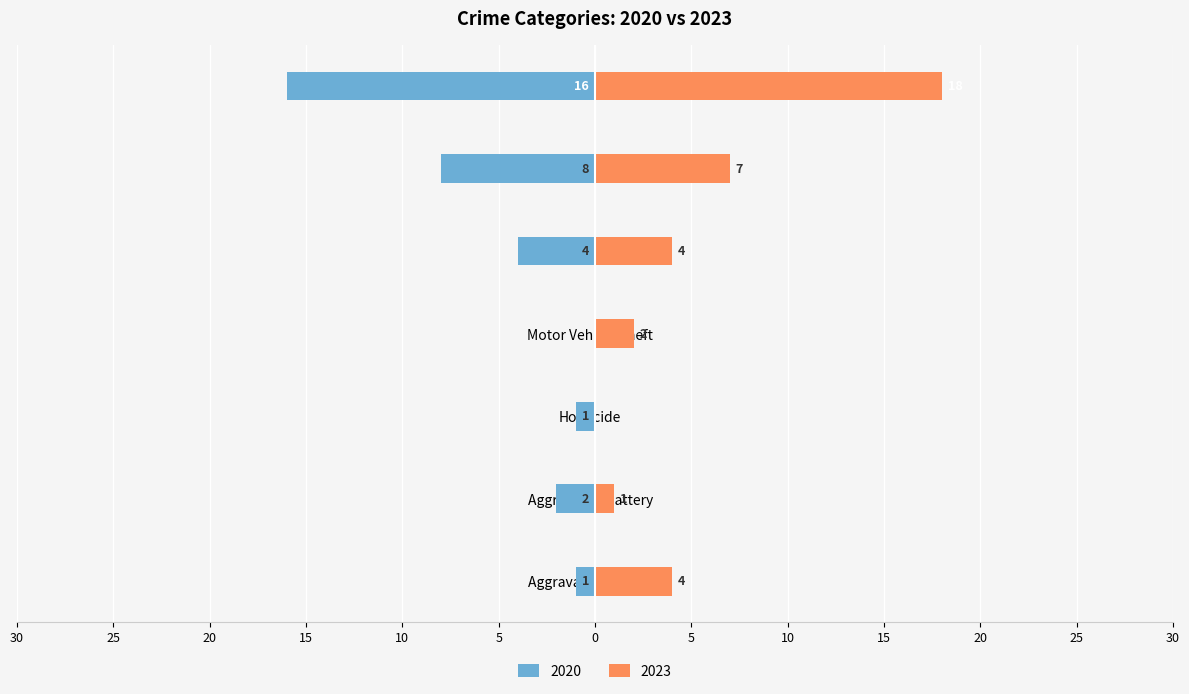

How many bars are there in total?

14